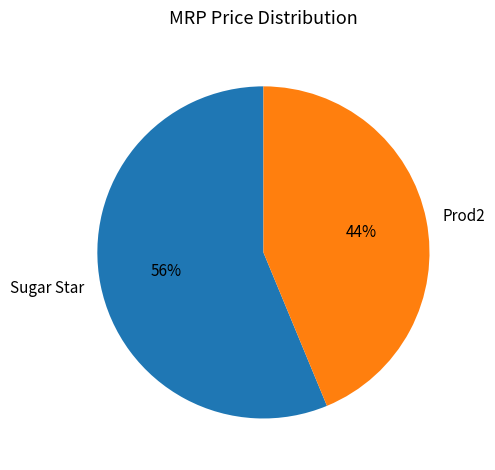

The Sugar Star slice represents 56% of the pie. True or false?

True